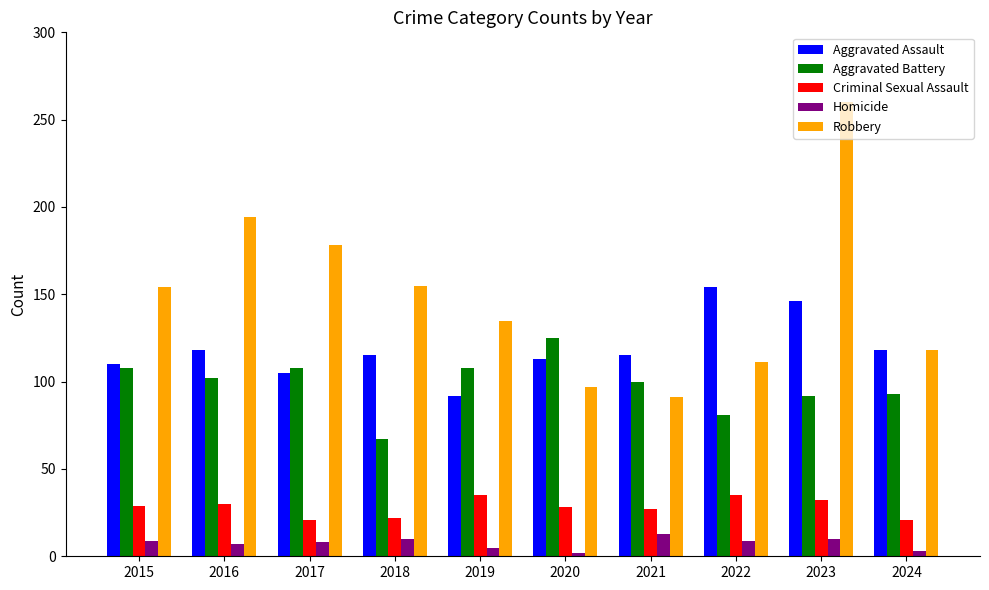

Rank the series at 2018 from lowest to highest value.

Homicide, Criminal Sexual Assault, Aggravated Battery, Aggravated Assault, Robbery